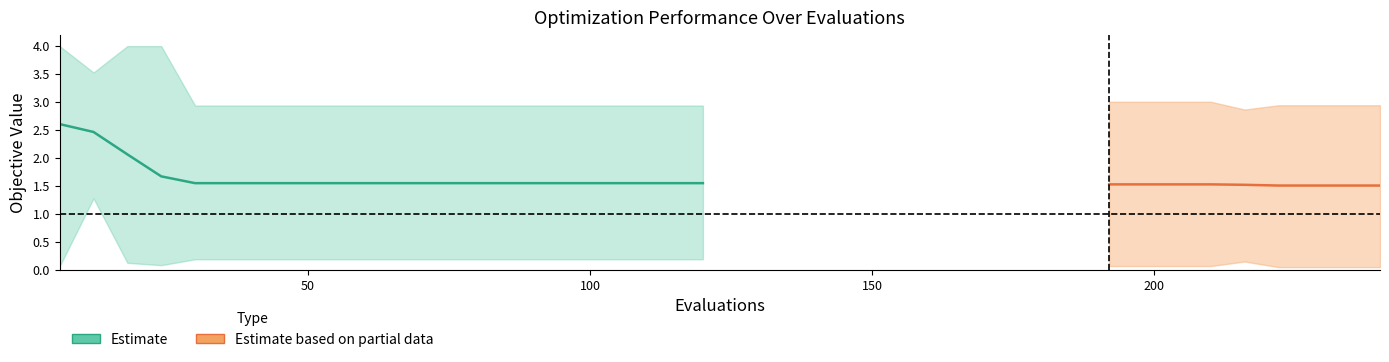

The worst series shows 1.2 at 120. True or false?

False